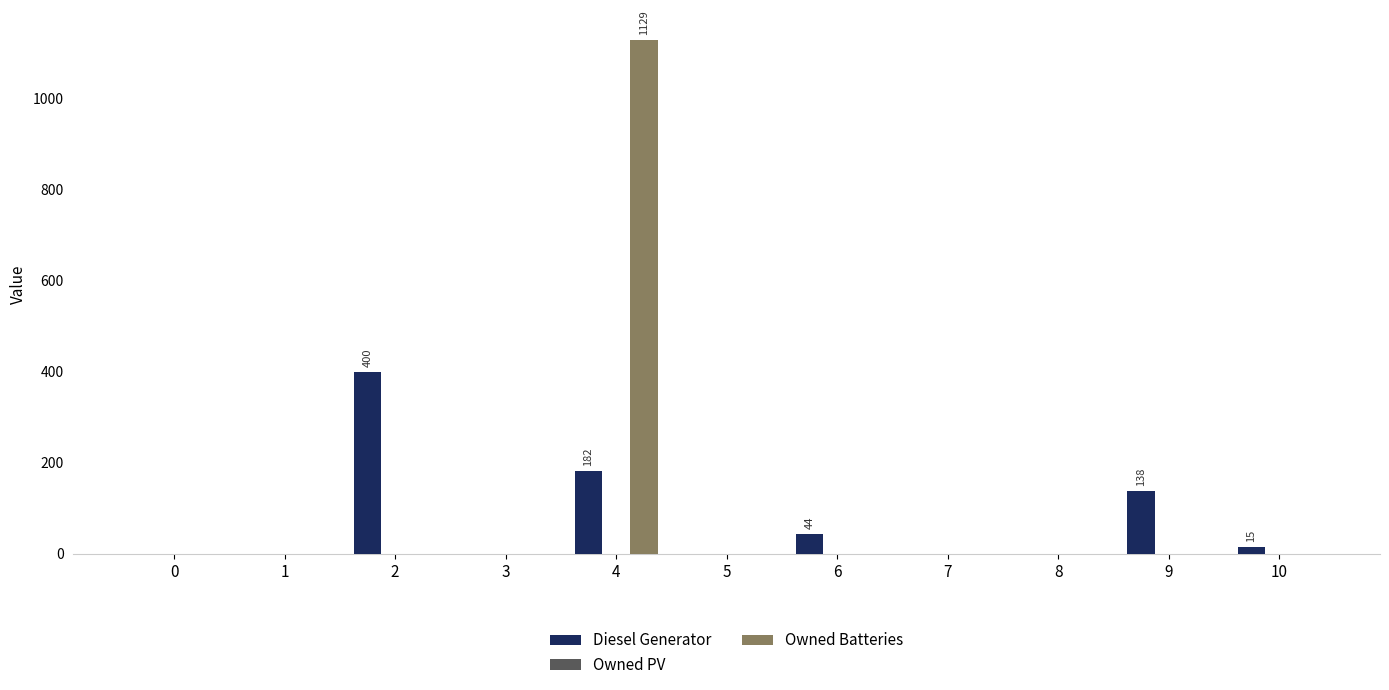

How many data points does each series have?

11